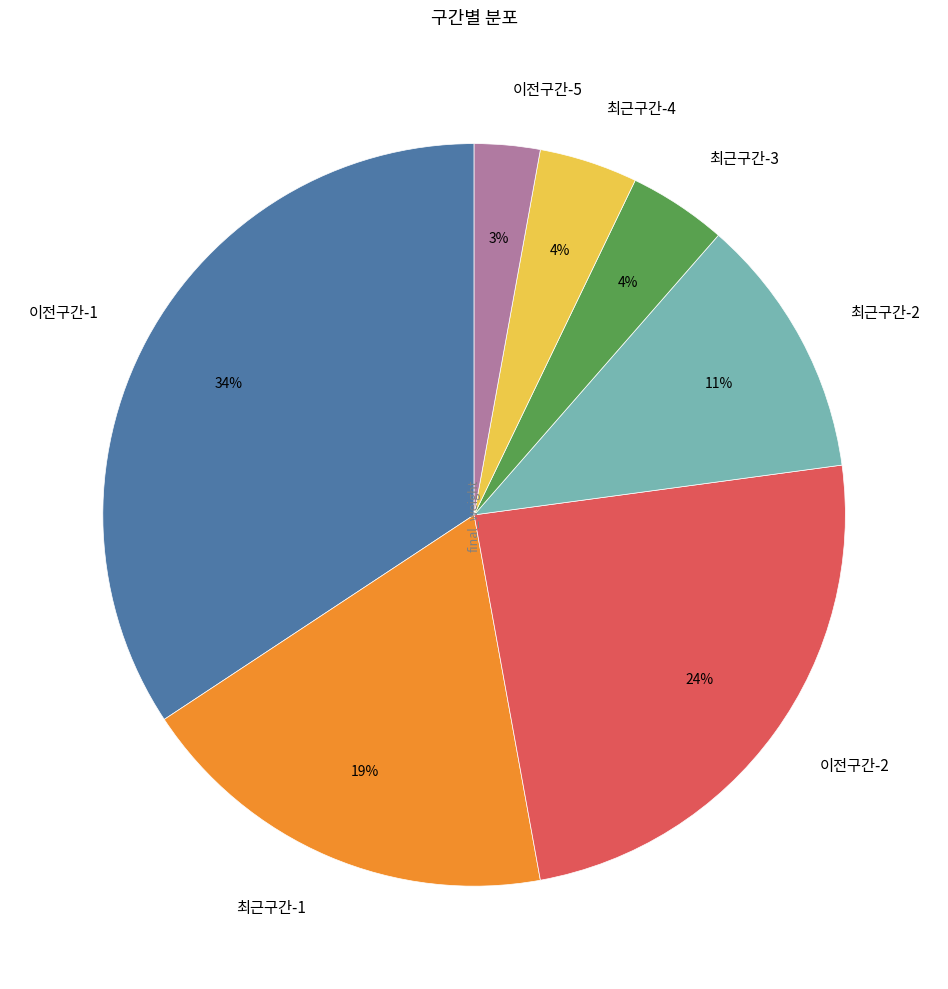

To the nearest percent, what percentage of the pie is 이전구간-5?

3%